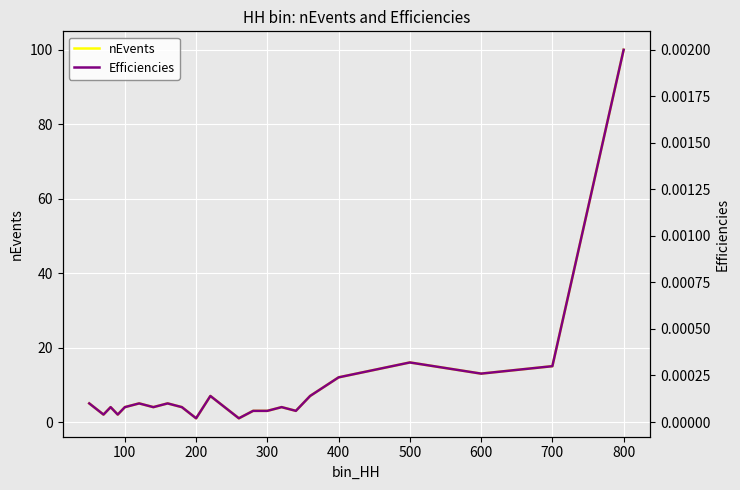

How many interior local peaks does the nEvents series have?

6